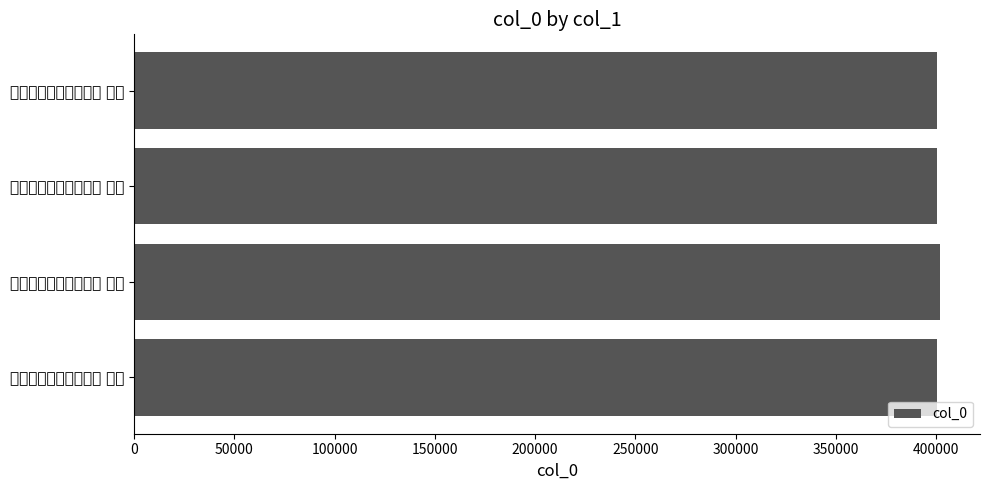

What is the sum of all values?

1602814